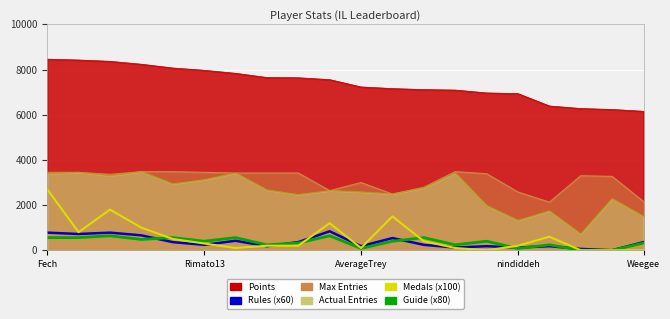

What are all the series names shown in the legend?

Rules (x60), Guide (x80), Medals (x100)